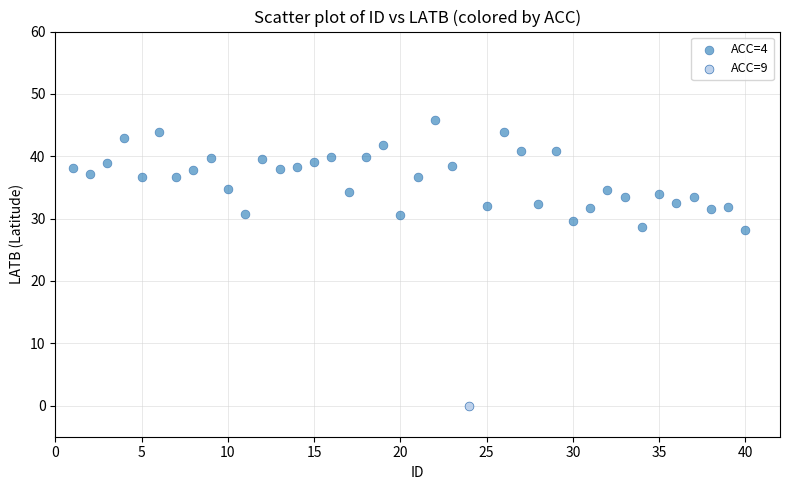

What are all the series names shown in the legend?

ACC=4, ACC=9